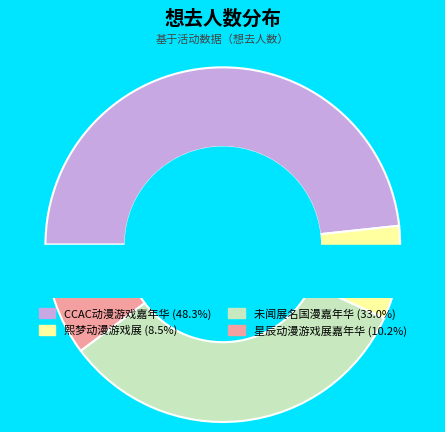

What portion of the pie excludes 丽水·熙梦动漫游戏展?

91.5%